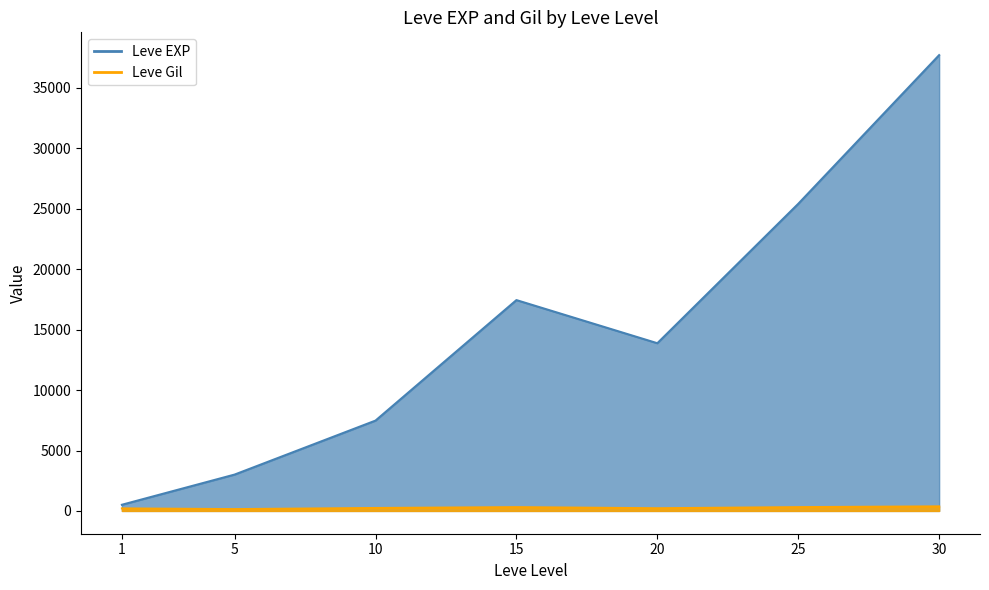

Which label corresponds to the smallest value in the chart?

1